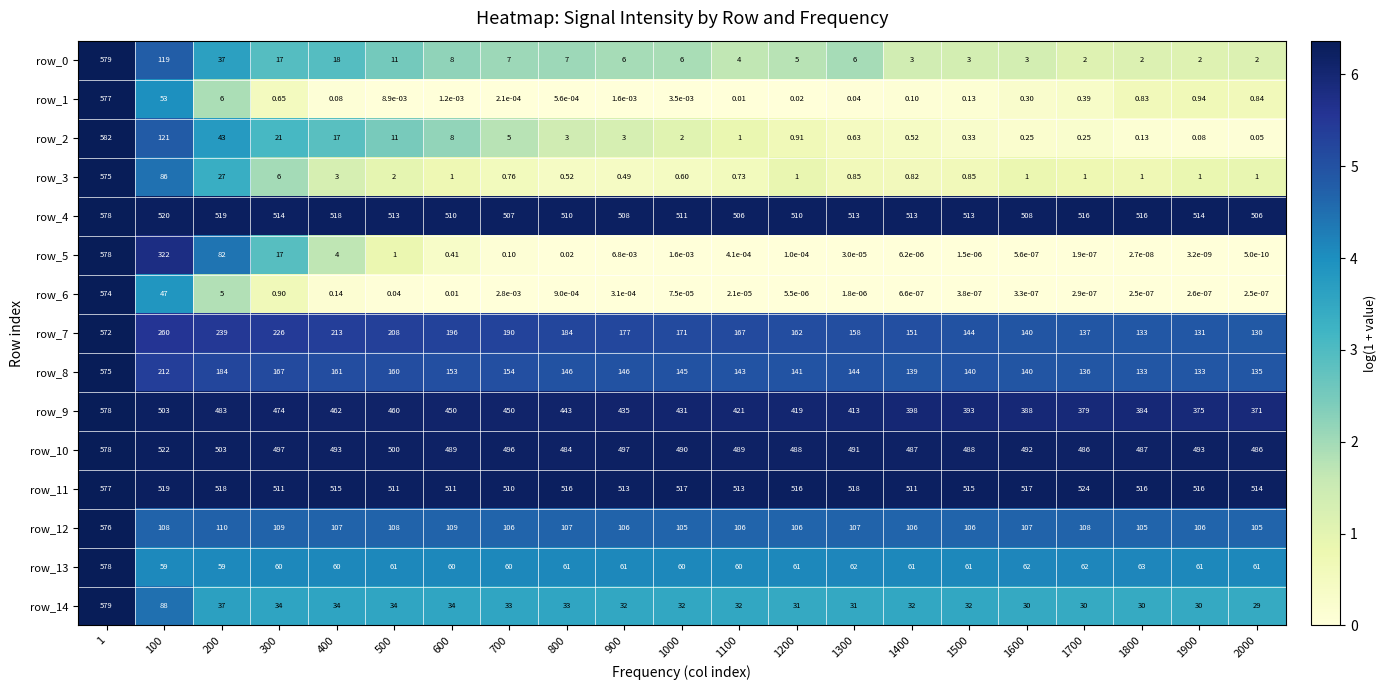

True or false: row_4 has a value of 6.2 at 1300.

True